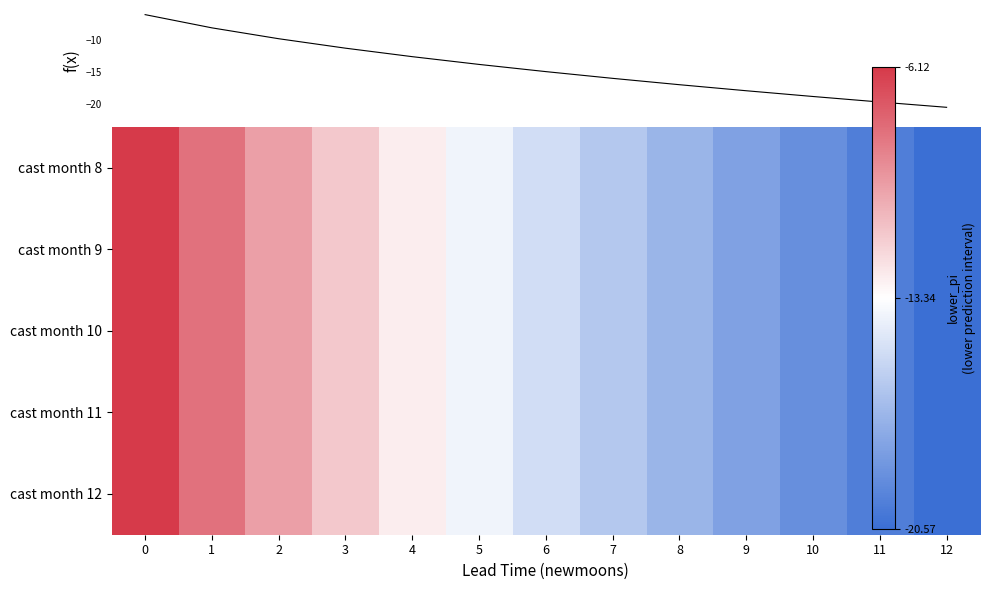

True or false: f(x) has a value of -11.3 at 3.

True